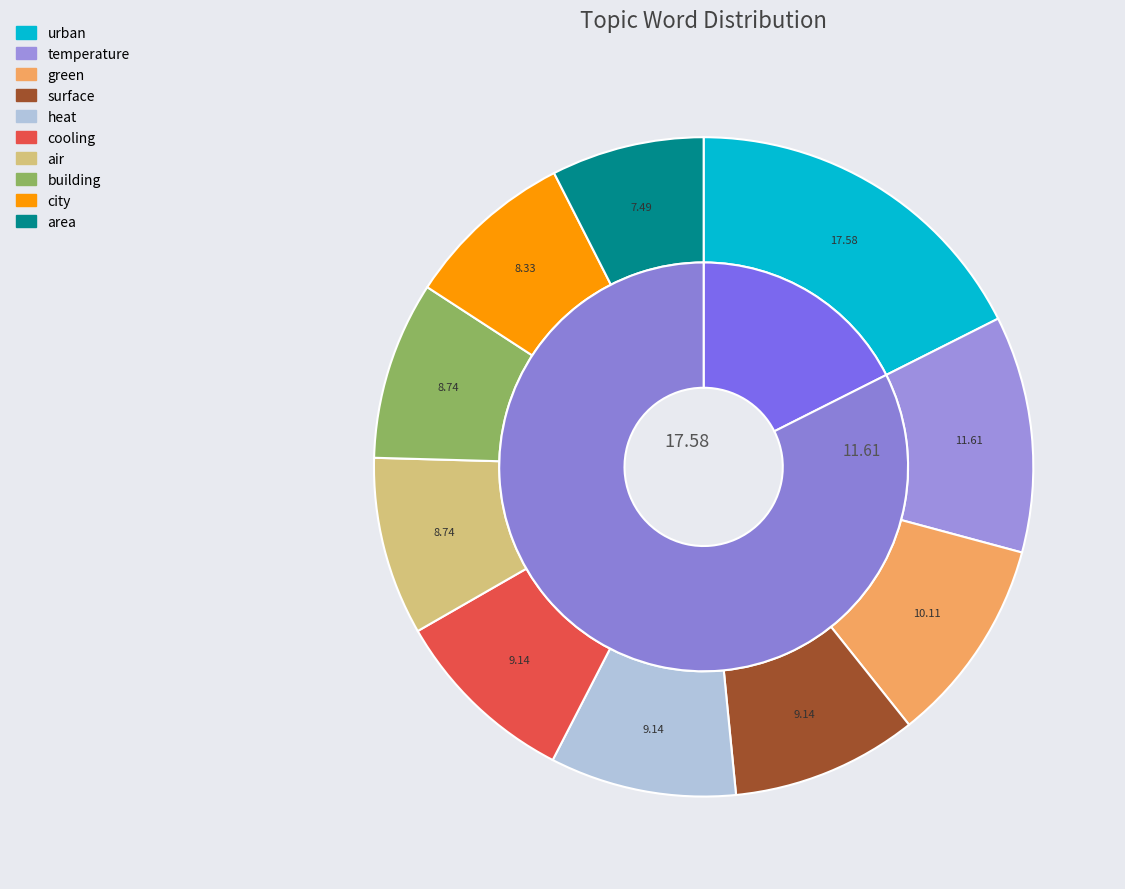

Does any single category account for the majority?

No